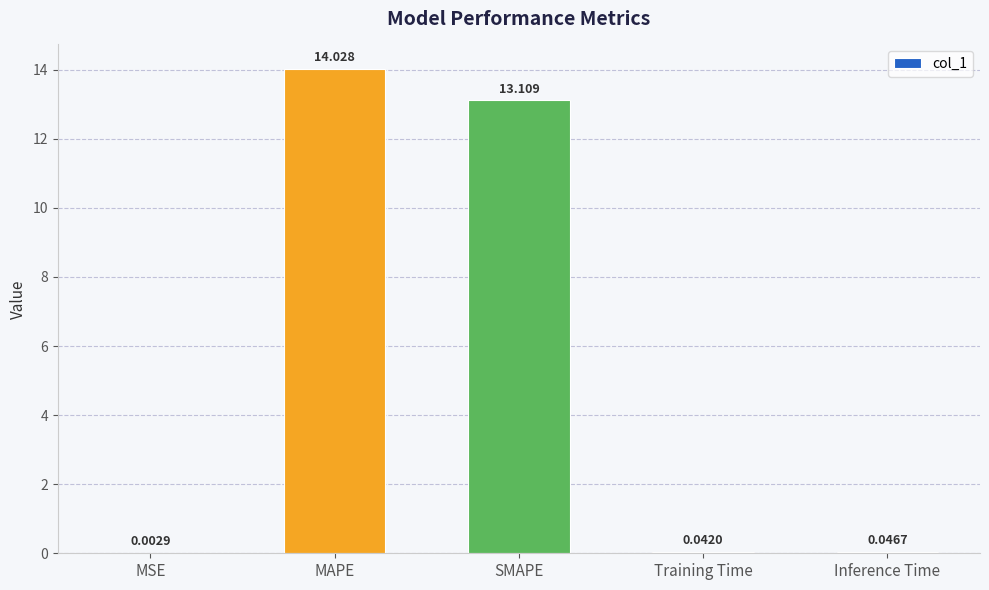

Between Inference Time and MAPE, which is larger?

MAPE